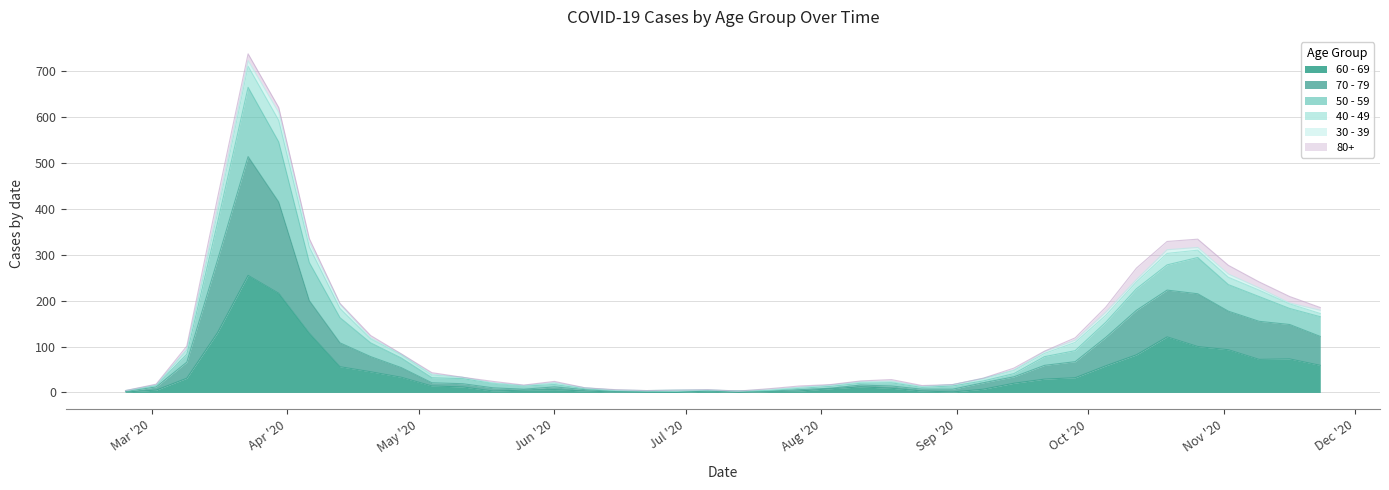

What position from the right is 2020-08-24?

14